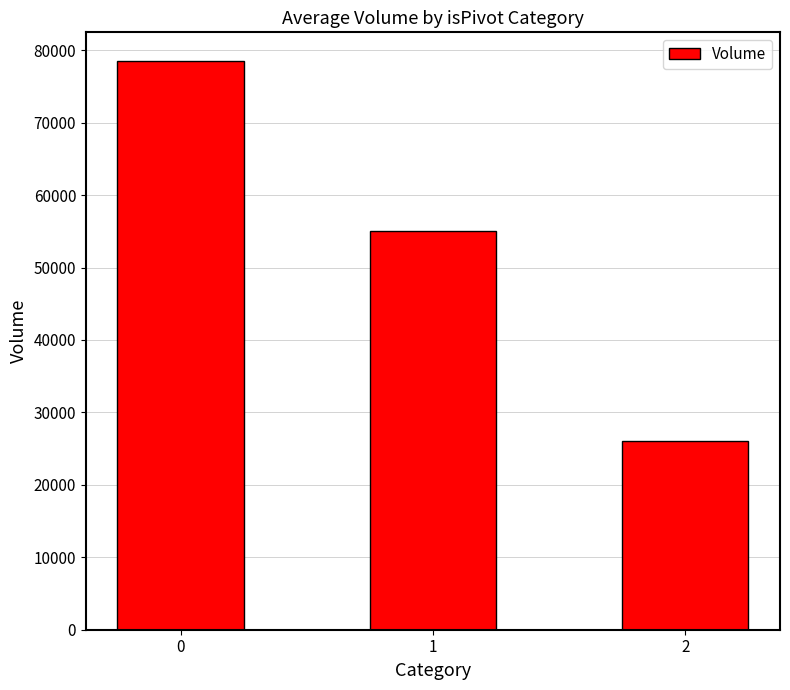

The value at 2 is 15473.1. True or false?

False